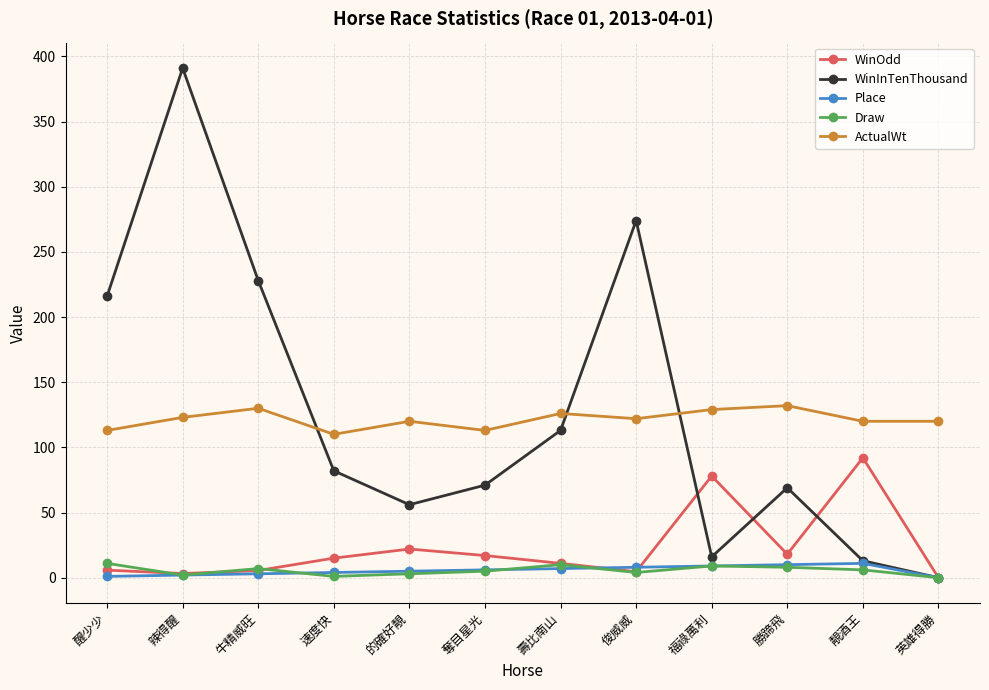

True or false: WinInTenThousand has more than 0 points higher than both neighbors.

True